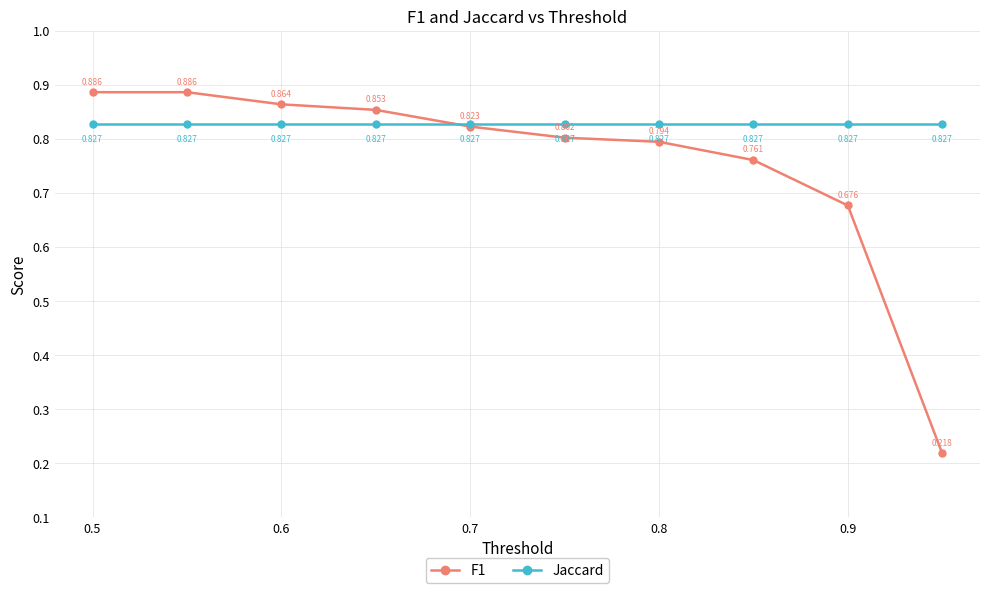

Which series has the largest total across all categories?

Jaccard